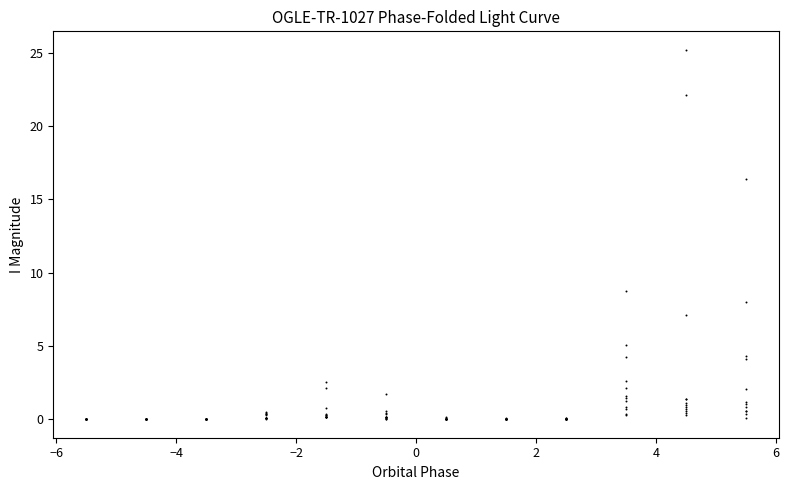

What Y value in the scatter plot is closest to 12?

8.8